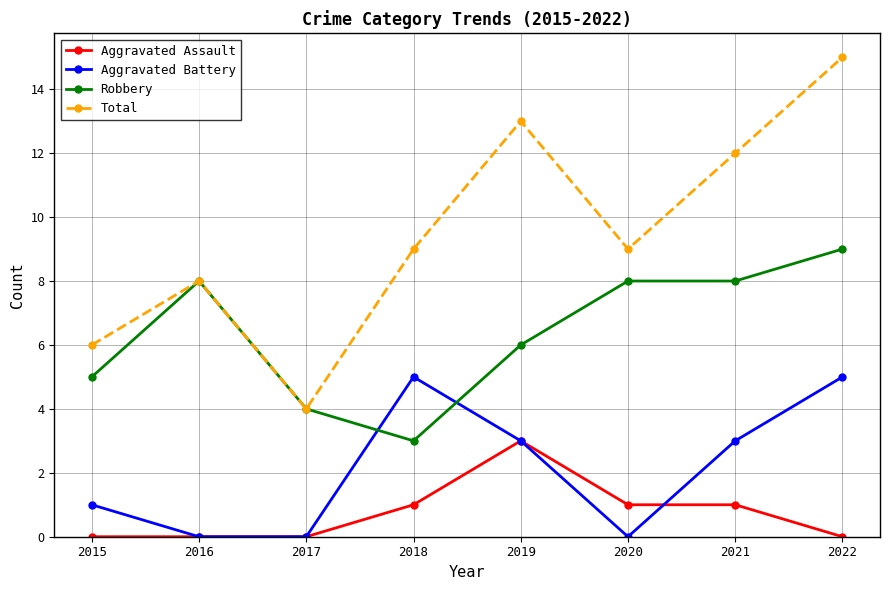

True or false: Aggravated Battery and Total cross at least once.

False